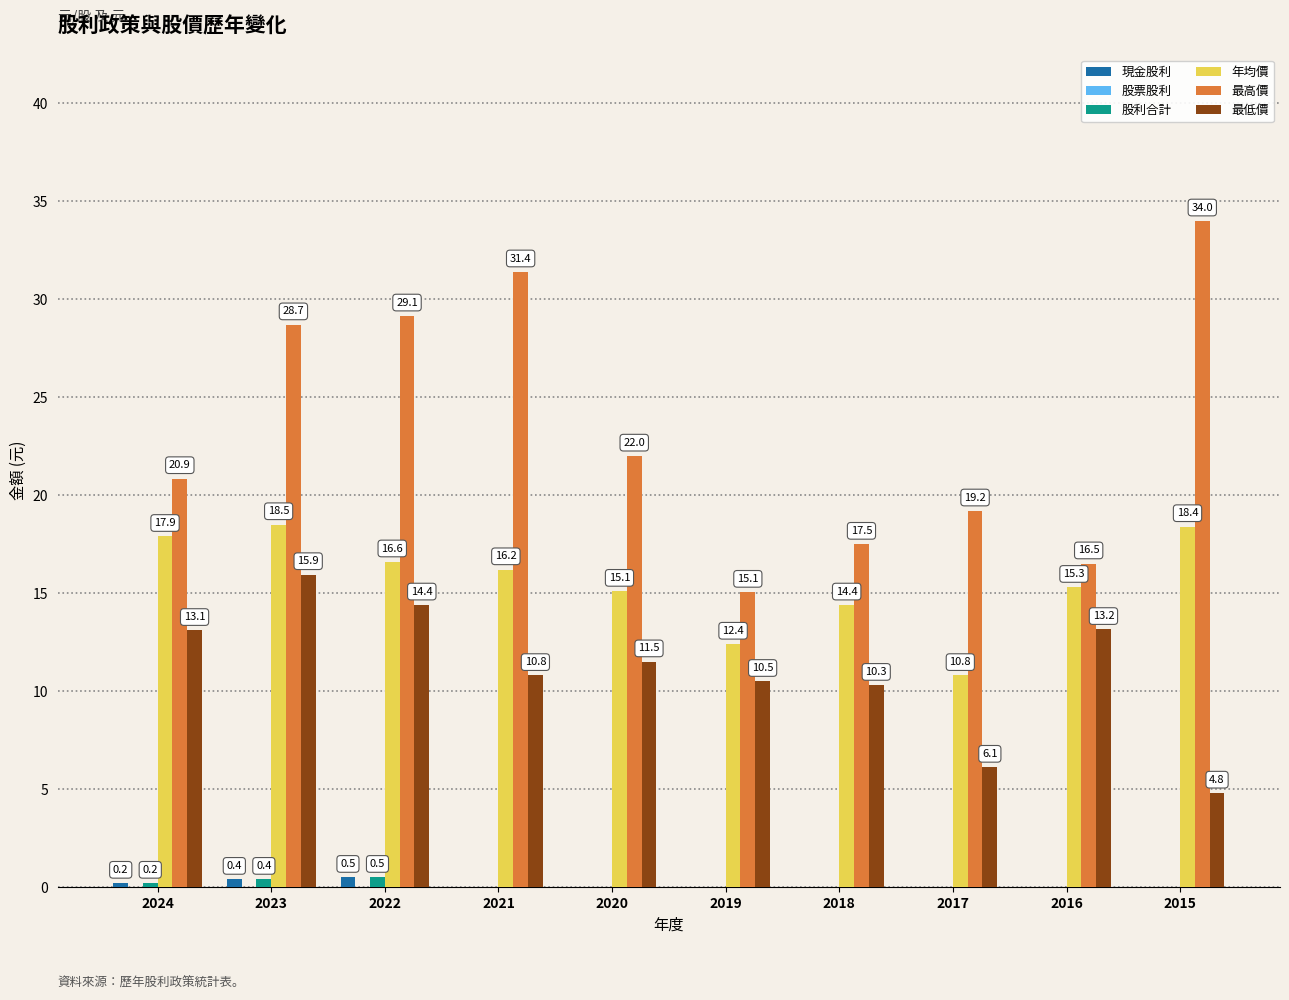

Is it true that 年均價 equals 24.1 at 2015?

False